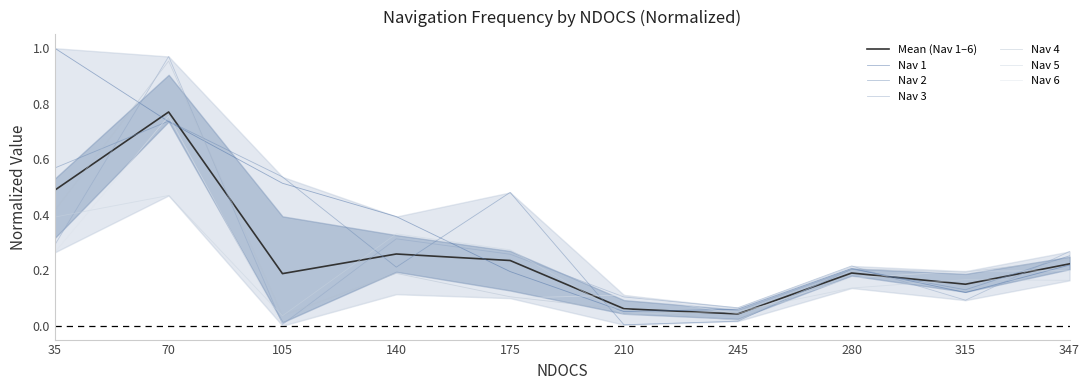

Reading right to left, list all the values displayed in this chart.

Nav 1: 347=0.2	315=0.1	280=0.2	245=0.1	210=0.1	175=0.2	140=0.4	105=0.5	70=0.7	35=1.0
Nav 2: 347=0.3	315=0.1	280=0.2	245=0.0	210=0.0	175=0.5	140=0.2	105=0.5	70=0.7	35=0.6
Nav 3: 347=0.3	315=0.1	280=0.2	245=0.1	210=0.1	175=0.3	140=0.3	105=0.0	70=1.0	35=0.3
Nav 4: 347=0.2	315=0.2	280=0.2	245=0.0	210=0.1	175=0.1	140=0.2	105=0.0	70=1.0	35=0.4
Nav 5: 347=0.2	315=0.2	280=0.1	245=0.1	210=0.0	175=0.3	140=0.3	105=0.0	70=0.5	35=0.4
Nav 6: 347=0.2	315=0.2	280=0.2	245=0.0	210=0.1	175=0.1	140=0.1	105=0.0	70=0.8	35=0.3